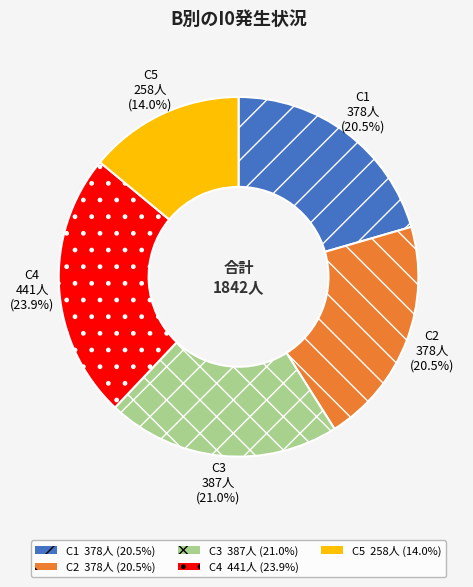

Between C1 and C4, which is larger?

C4